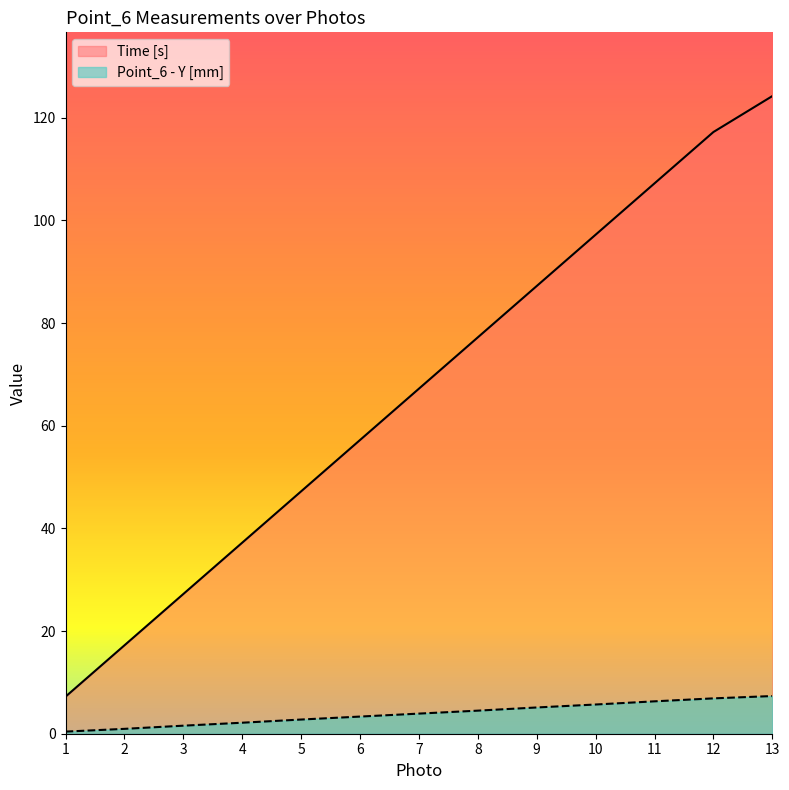

What is the minimum value for Point_6 - Y [mm]?

0.4